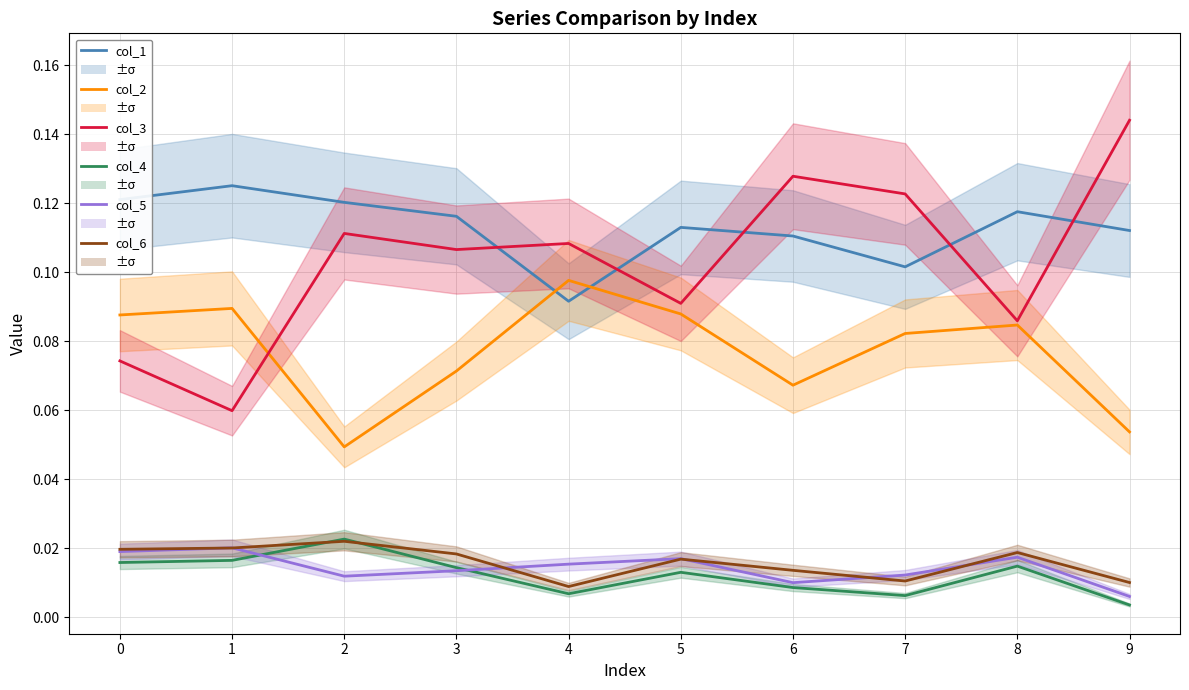

Where is the first local minimum for col_5?

2